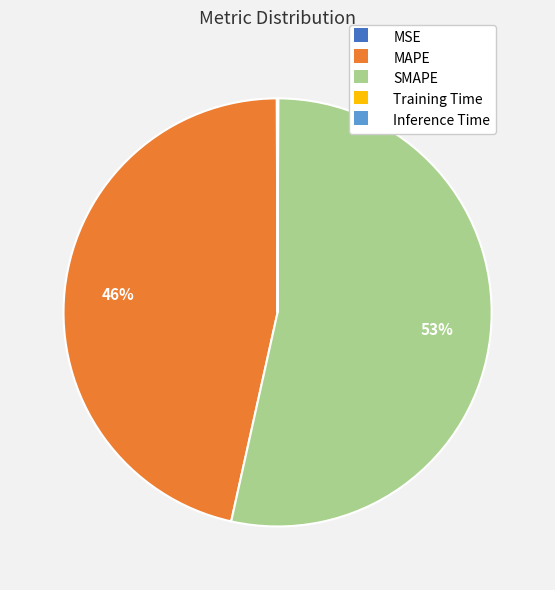

Which category has the biggest portion of the pie?

SMAPE